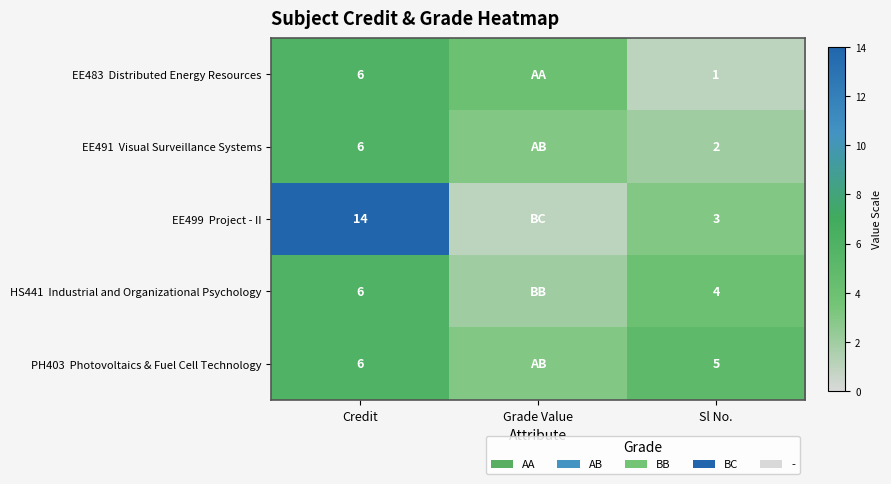

What is the total value across all series at Credit?

38